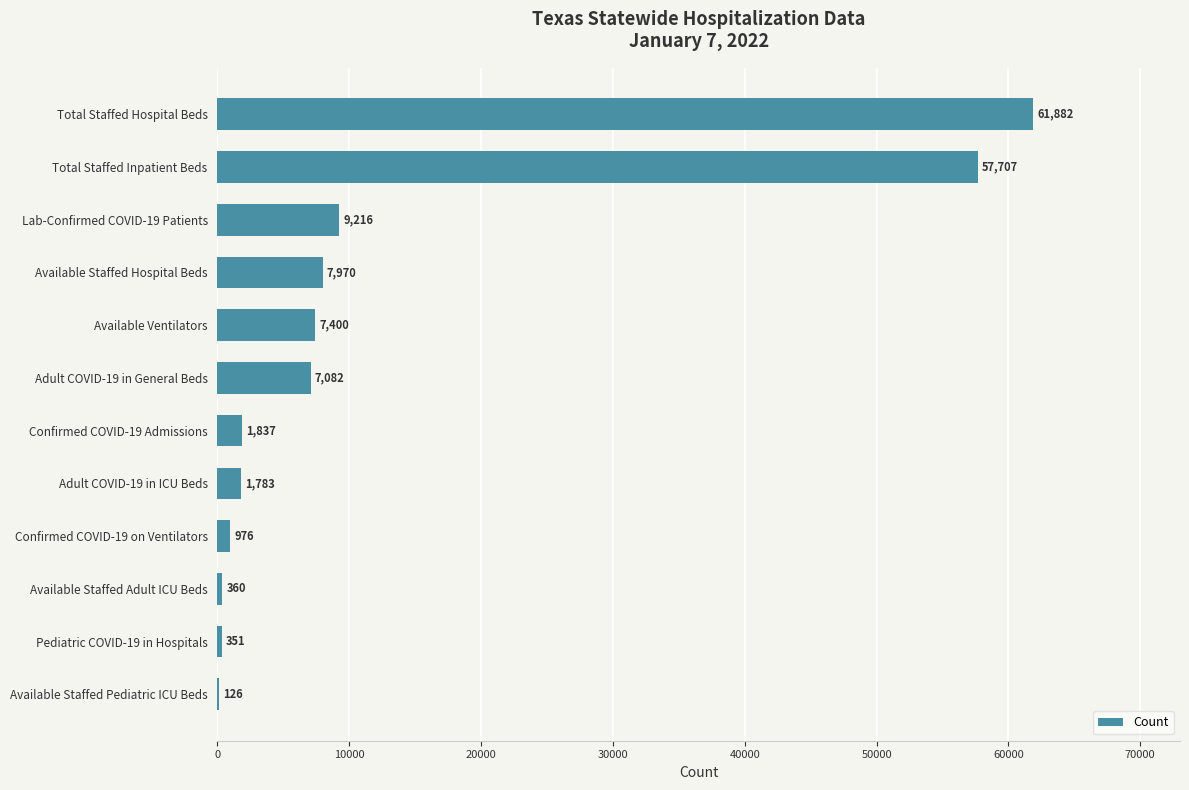

At which label is the value closest to 31004?

Lab-Confirmed COVID-19 Patients